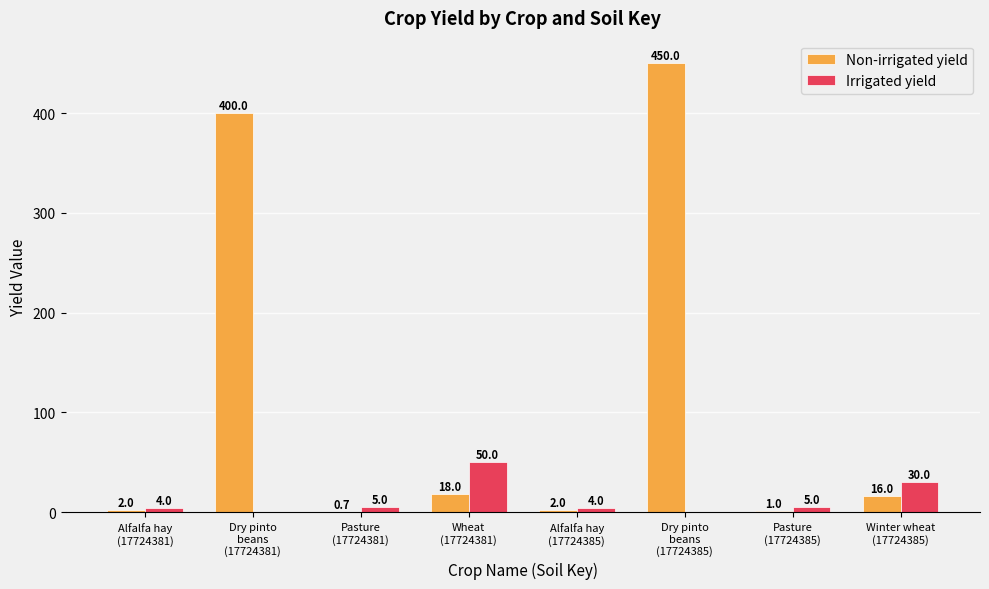

What is the greatest value displayed?

450.0